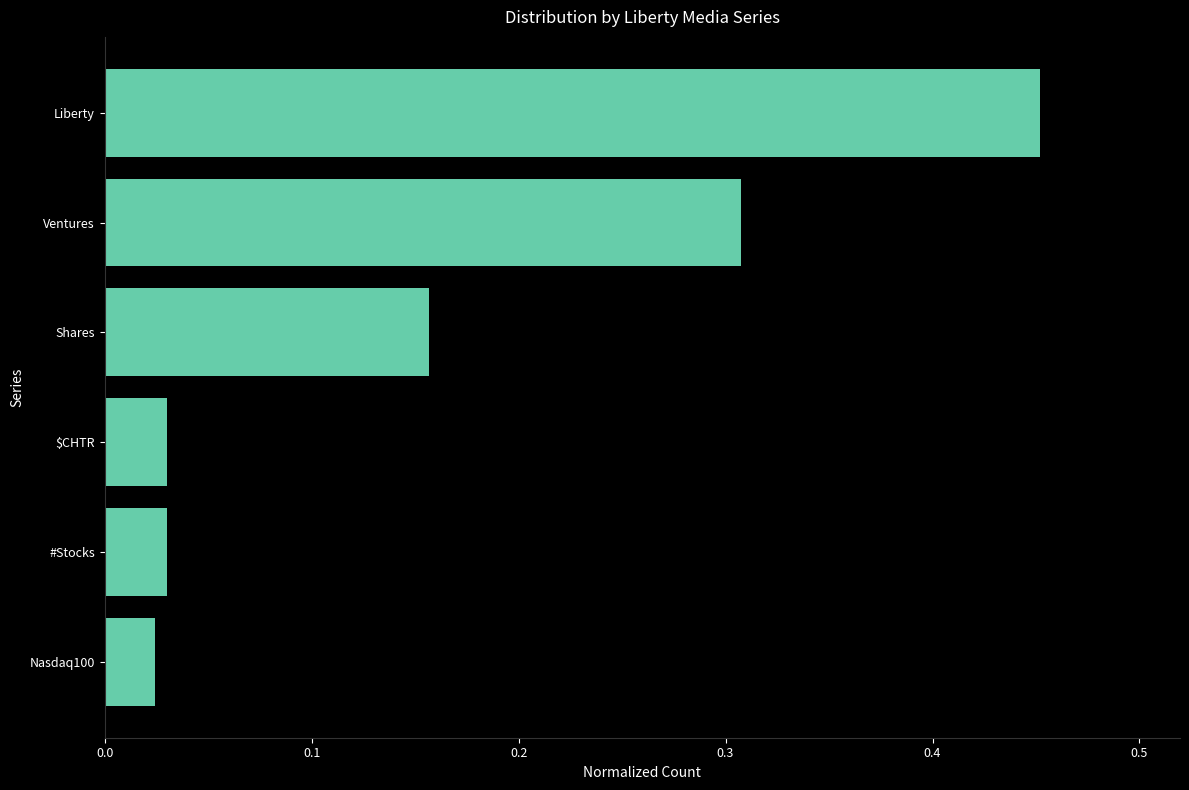

Which has a higher value, Nasdaq100 or Liberty?

Liberty